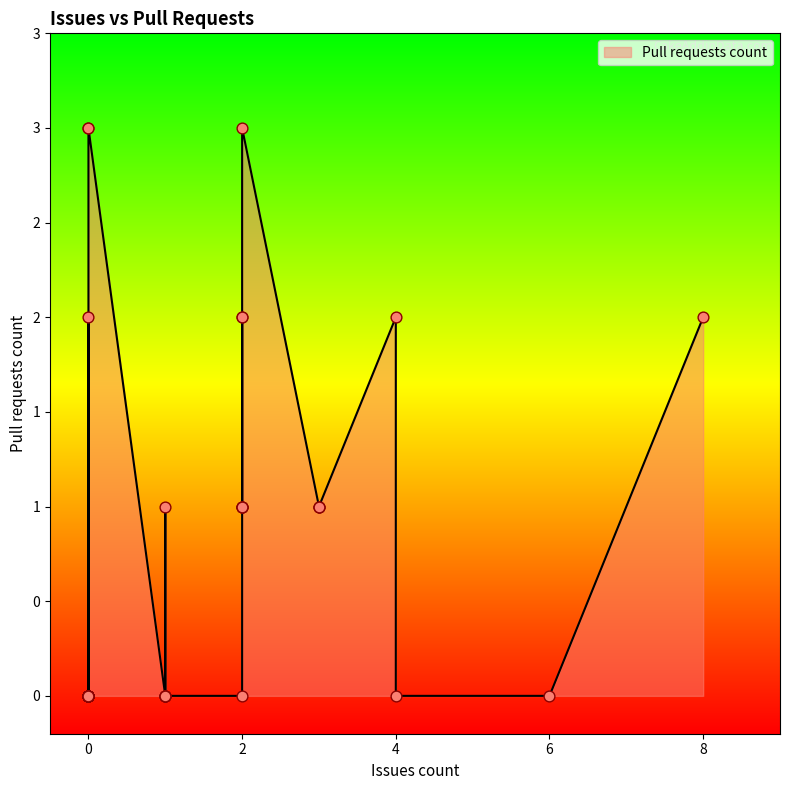

What is the change in value from 1 to 1?

+1